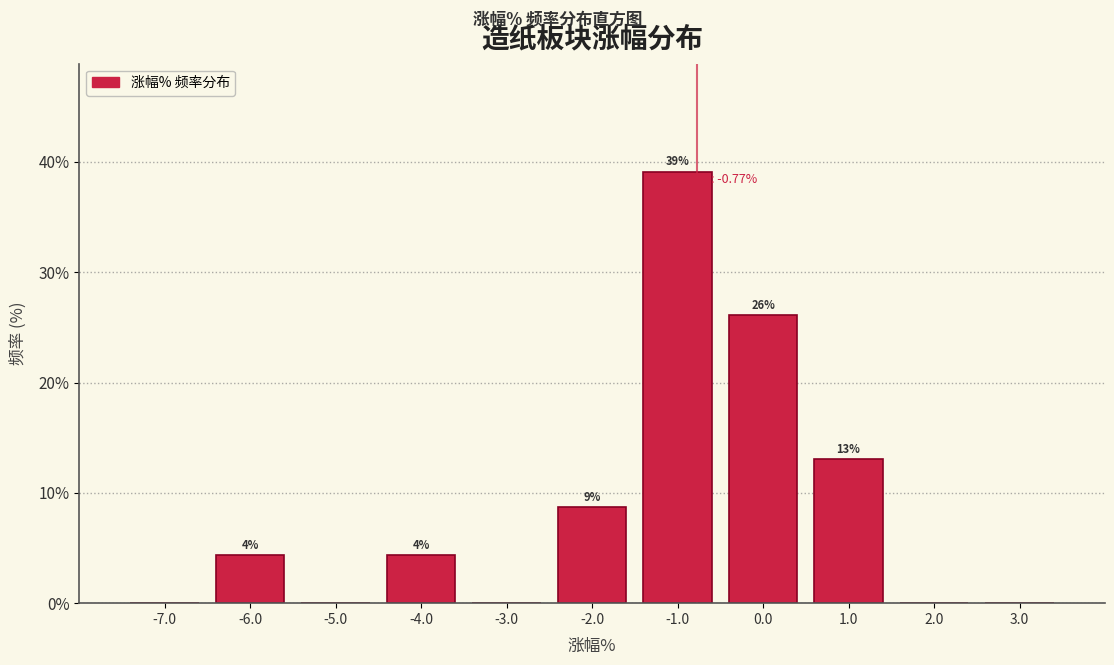

Over which range of the x-axis is the bar tallest?

-1.5 to -0.5